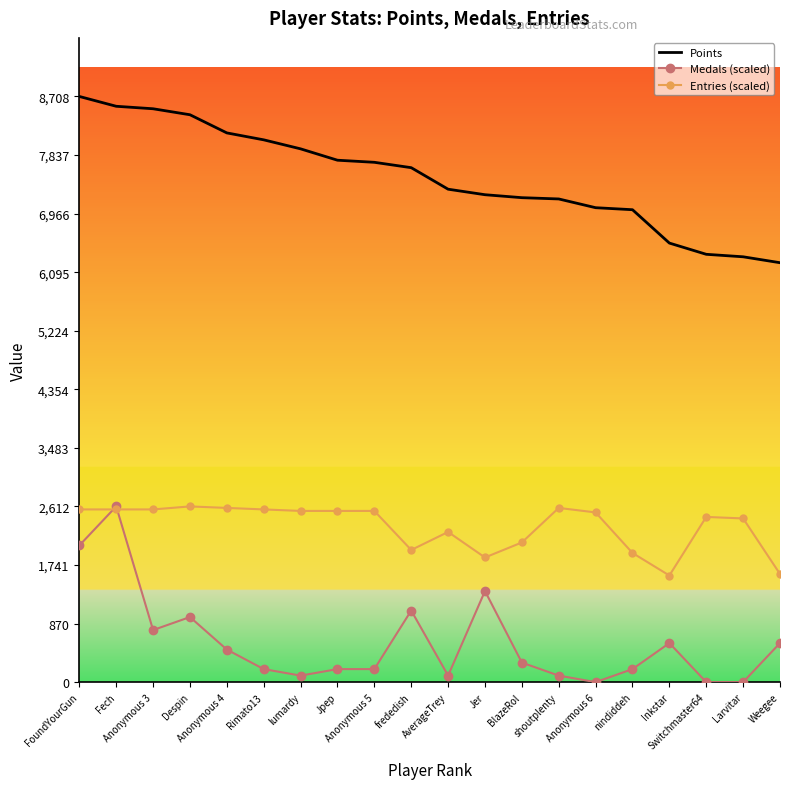

What is the difference between the maximum and minimum values in the Points series?

2472.0